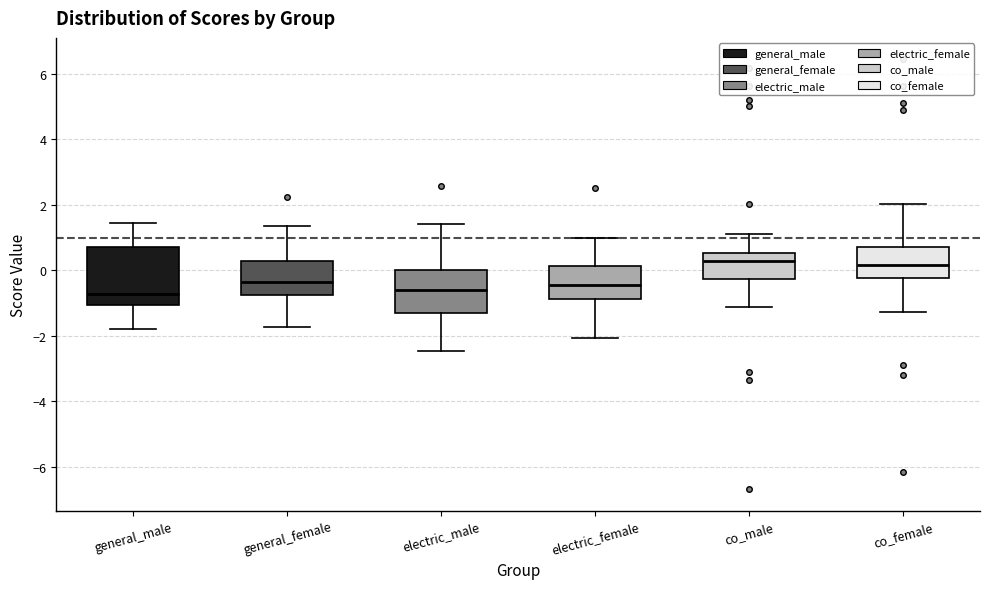

Reading left to right, transcribe this box plot: for each box, give where its median line is, the range the box spans, and where its two whiskers end, as read against the y-axis. The values are not printed on the chart, so give them approximately, as read against the axis.

general_male: median -0.8, box -1.0 to 0.8, whiskers -1.8 to 1.4
general_female: median -0.4, box -0.8 to 0.2, whiskers -1.8 to 1.4
electric_male: median -0.6, box -1.4 to 0.0, whiskers -2.4 to 1.4
electric_female: median -0.4, box -0.8 to 0.2, whiskers -2.0 to 1.0
co_male: median 0.2, box -0.2 to 0.6, whiskers -1.2 to 1.0
co_female: median 0.2, box -0.2 to 0.8, whiskers -1.2 to 2.0